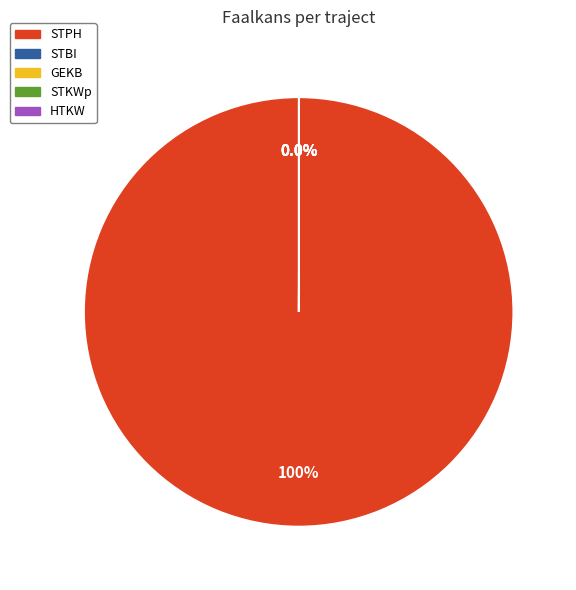

To the nearest percent, what is the difference between the STBI and STPH slice percentages?

100%